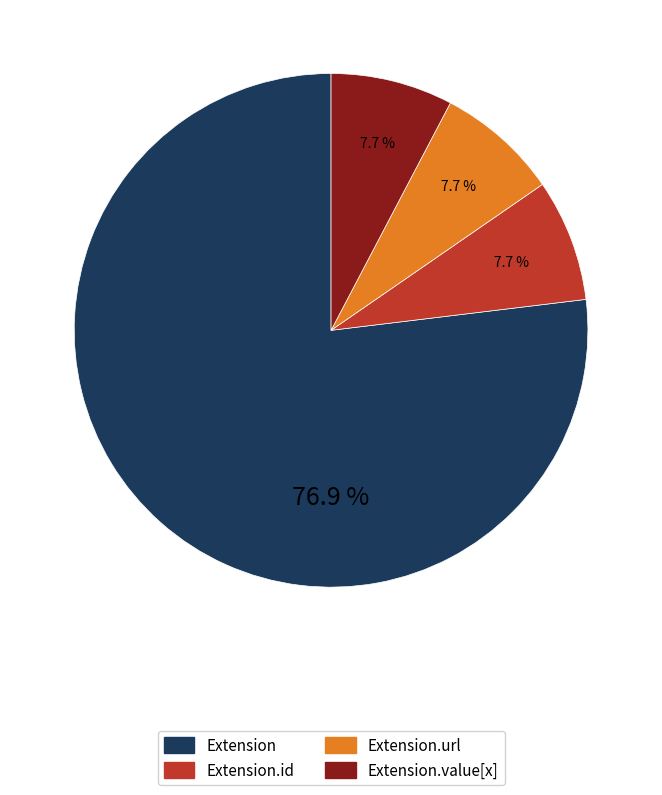

Does any single category account for the majority?

Yes